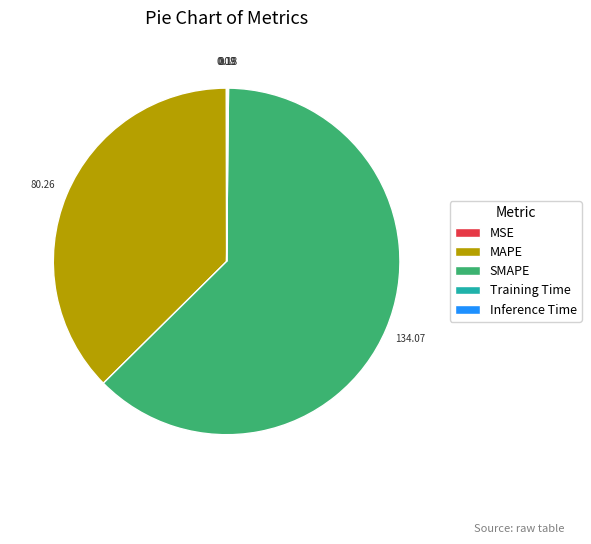

Is there any slice that represents more than half of the pie?

Yes